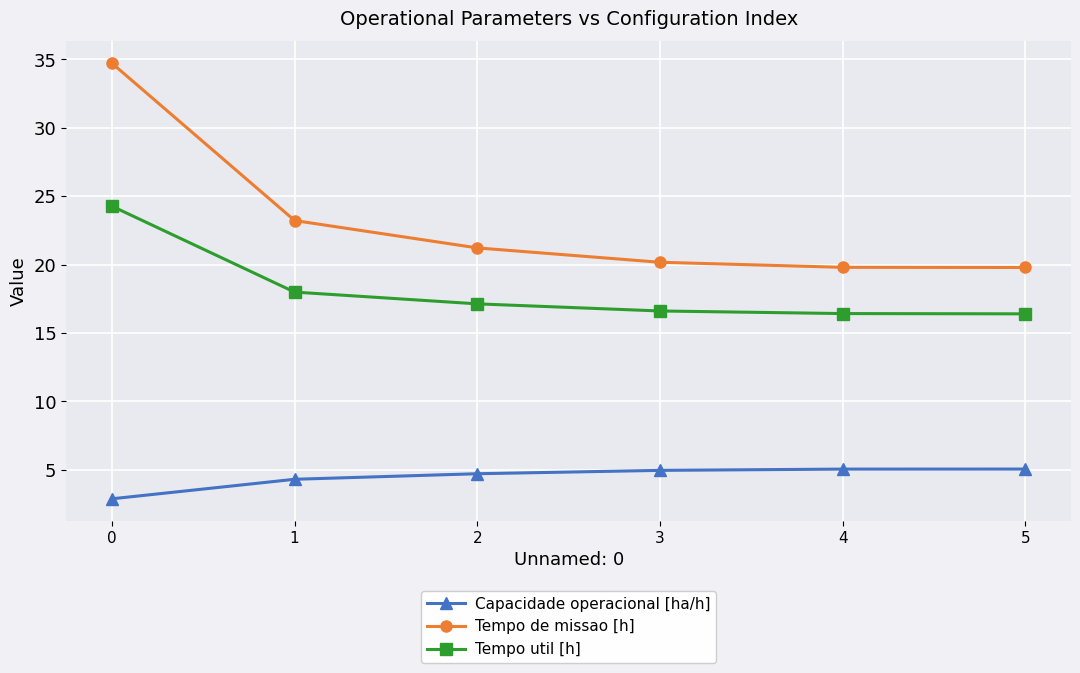

True or false: Tempo util [h] has a value of 16.4 at 5.

True